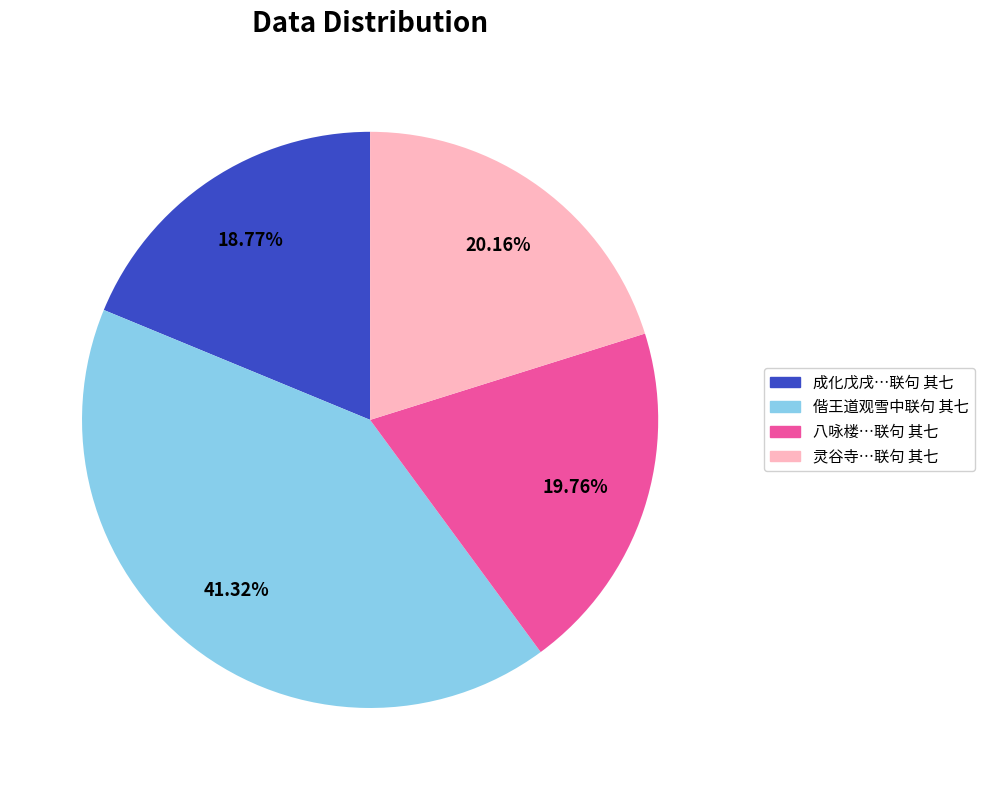

Is there any slice that represents more than half of the pie?

No